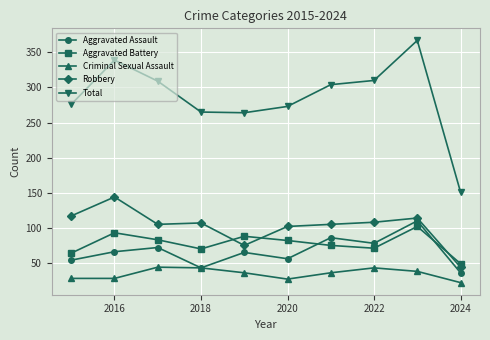

Which series has the widest spread of values?

Total